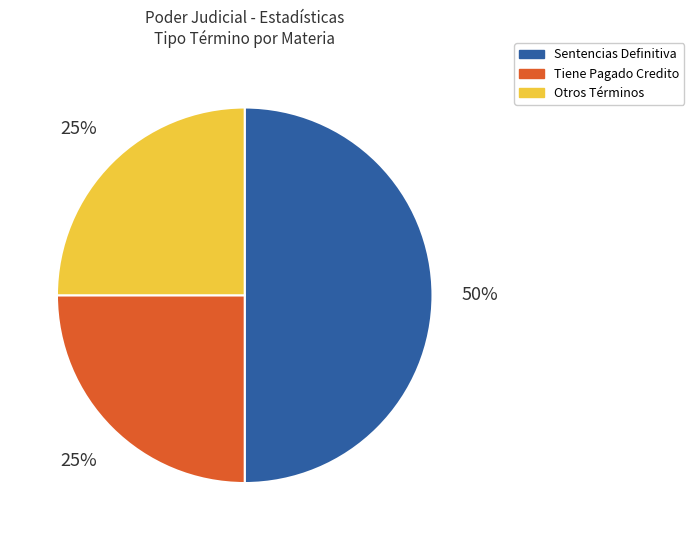

To the nearest percent, what is the difference between the largest and smallest slice percentages?

25%